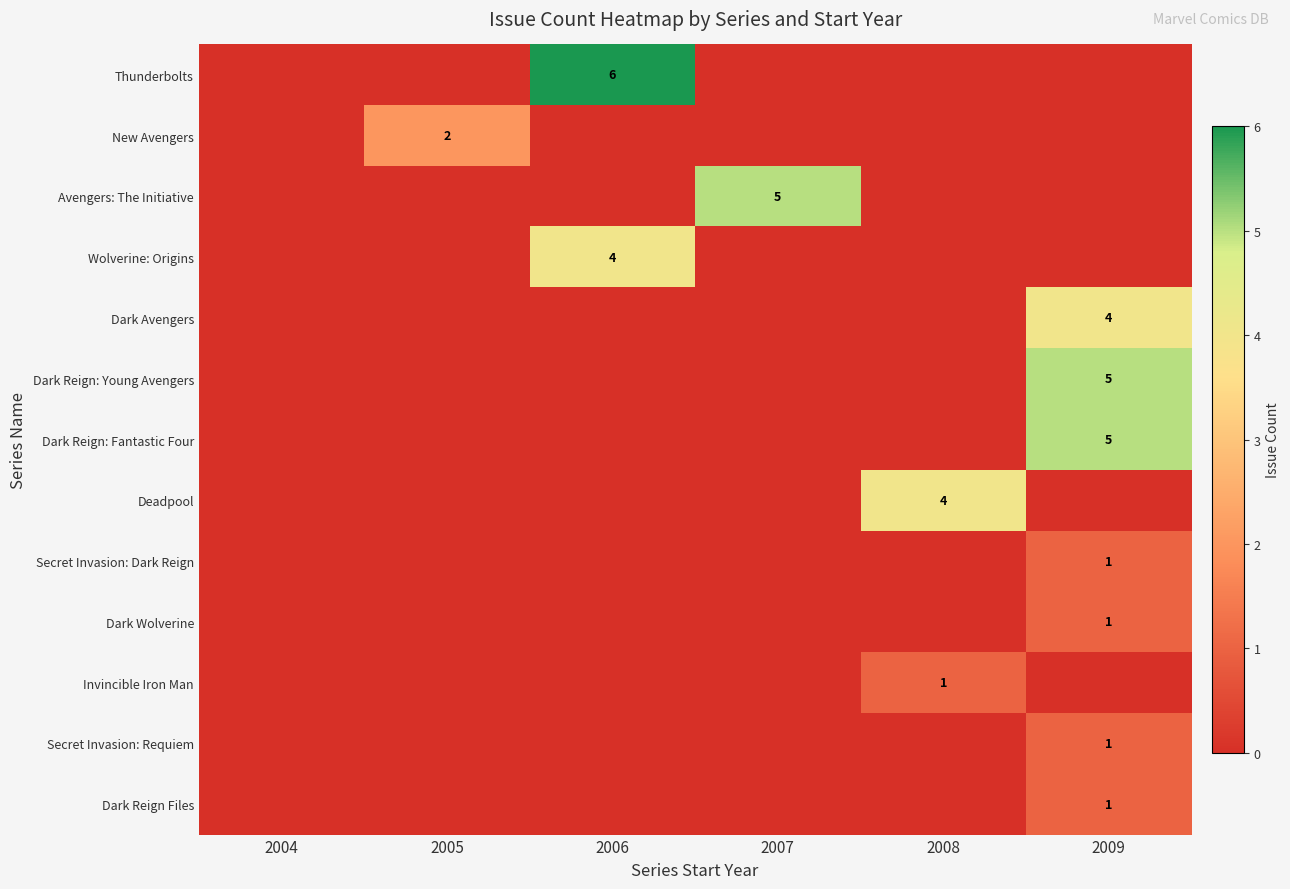

What is the maximum value for Avengers: The Initiative?

5